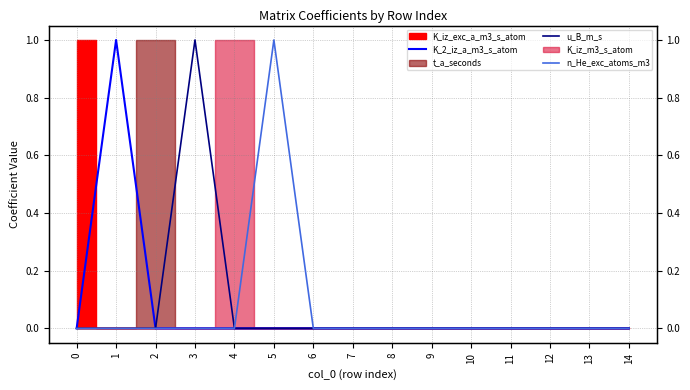

Is it true that K_2_iz_a_m3_s_atom equals 0 at 14?

True